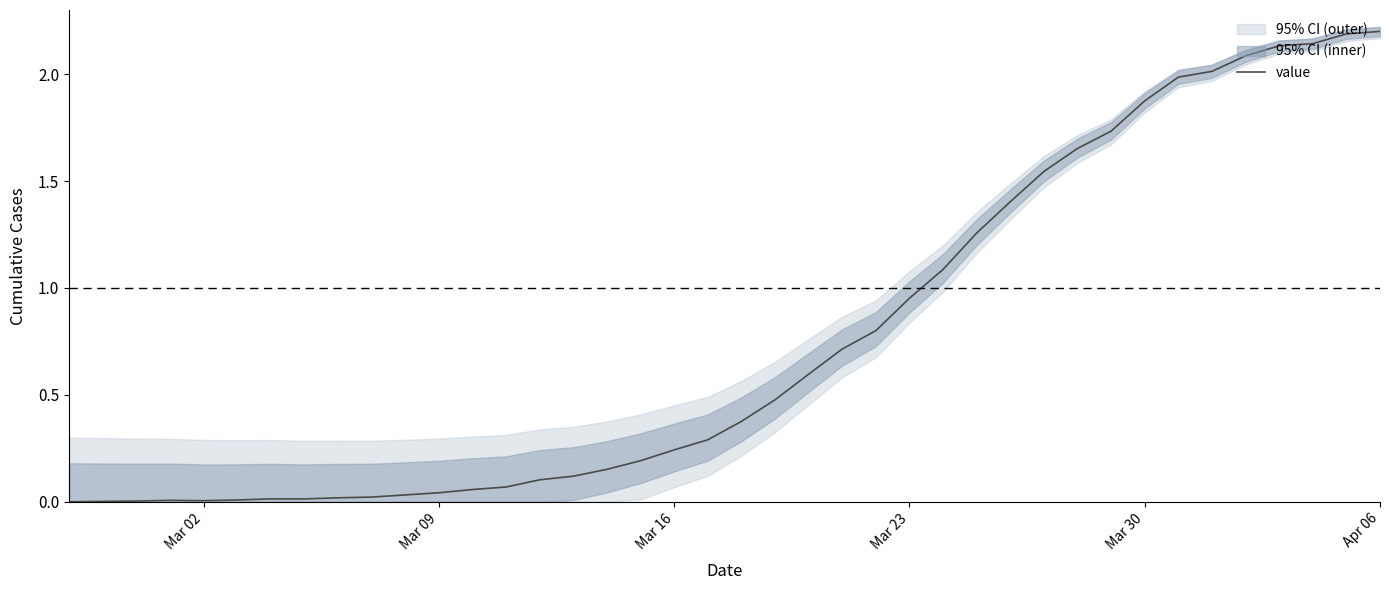

What is the maximum value for value?

2.2